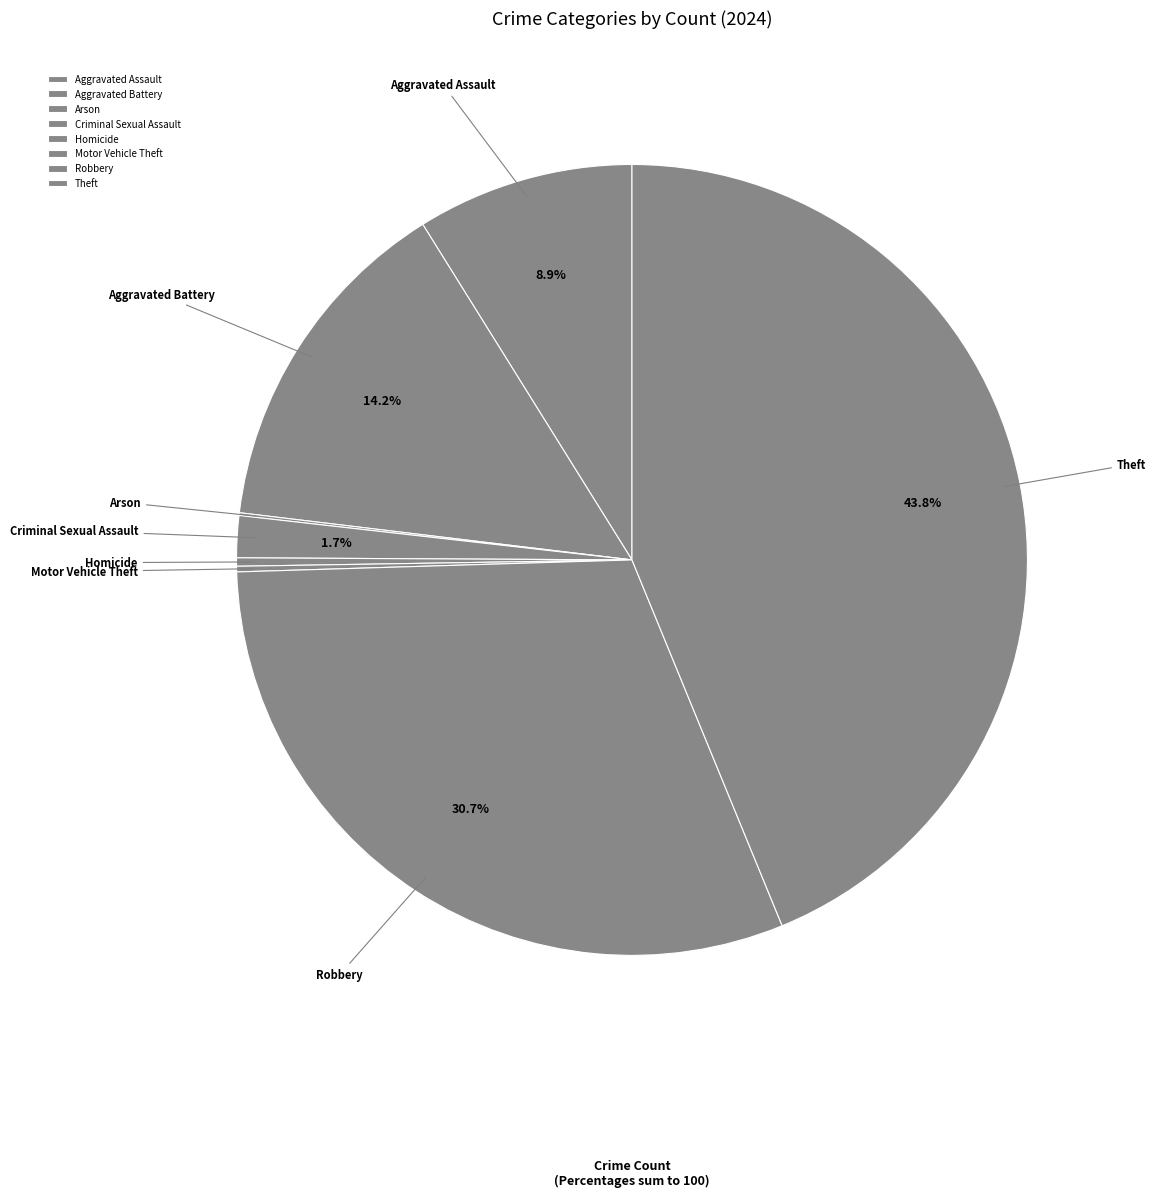

What percentage do Aggravated Assault and Aggravated Battery together represent?

23.1%